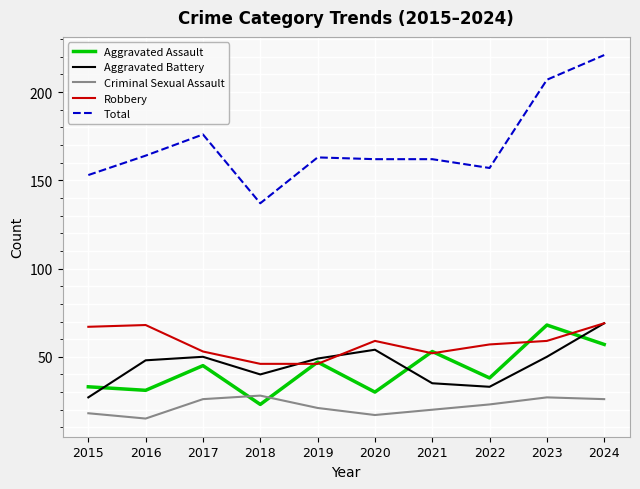

Reading left to right, extract all data points from this chart.

Aggravated Assault: 2015=33	2016=31	2017=45	2018=23	2019=47	2020=30	2021=53	2022=38	2023=68	2024=57
Aggravated Battery: 2015=27	2016=48	2017=50	2018=40	2019=49	2020=54	2021=35	2022=33	2023=50	2024=69
Criminal Sexual Assault: 2015=18	2016=15	2017=26	2018=28	2019=21	2020=17	2021=20	2022=23	2023=27	2024=26
Robbery: 2015=67	2016=68	2017=53	2018=46	2019=46	2020=59	2021=52	2022=57	2023=59	2024=69
Total: 2015=153	2016=164	2017=176	2018=137	2019=163	2020=162	2021=162	2022=157	2023=207	2024=221